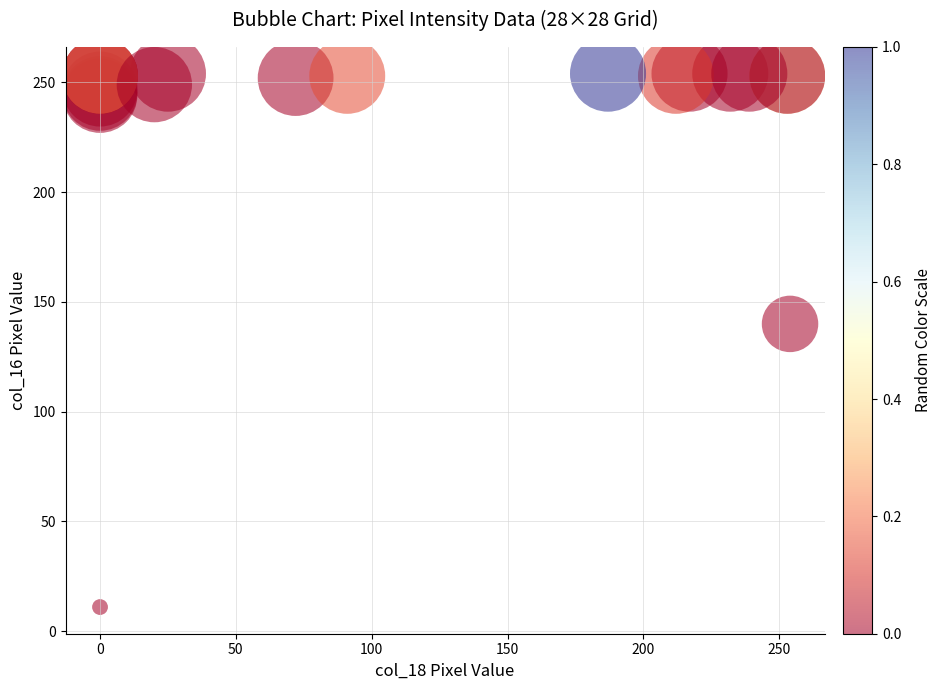

What Y value in the scatter plot is closest to 132?

140